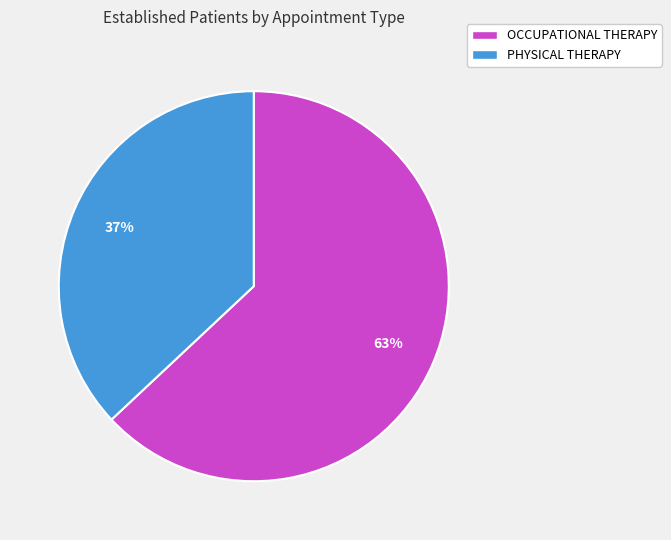

To the nearest percent, what portion does PHYSICAL THERAPY represent?

37%